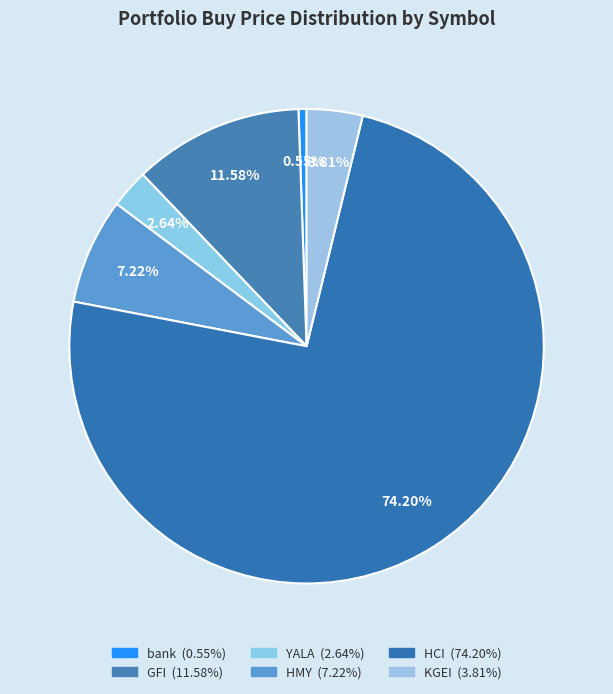

Rank the categories by value from lowest to highest.

bank, YALA, KGEI, HMY, GFI, HCI